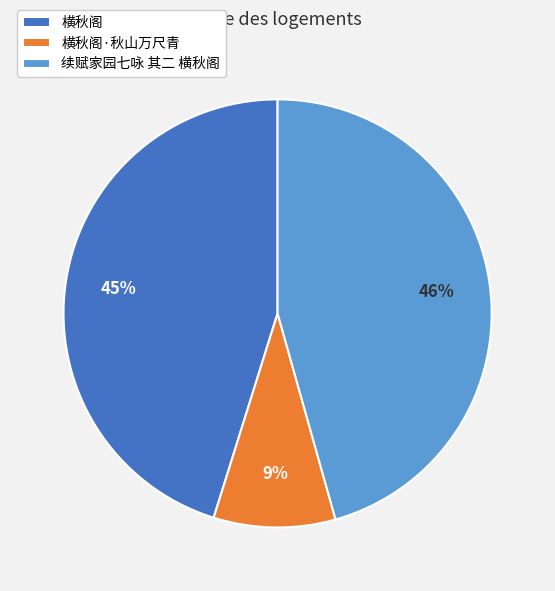

Which category has the smallest portion of the pie?

横秋阁·秋山万尺青